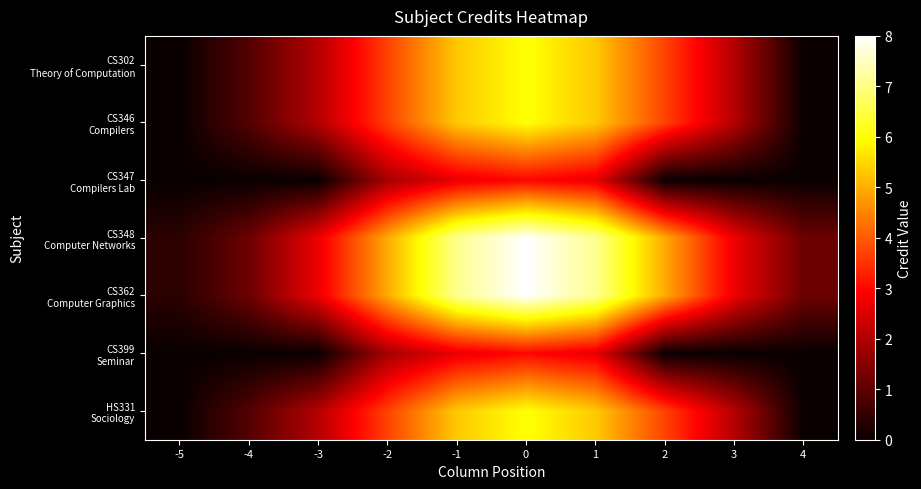

Which series has the largest total across all categories?

CS348 Computer Networks